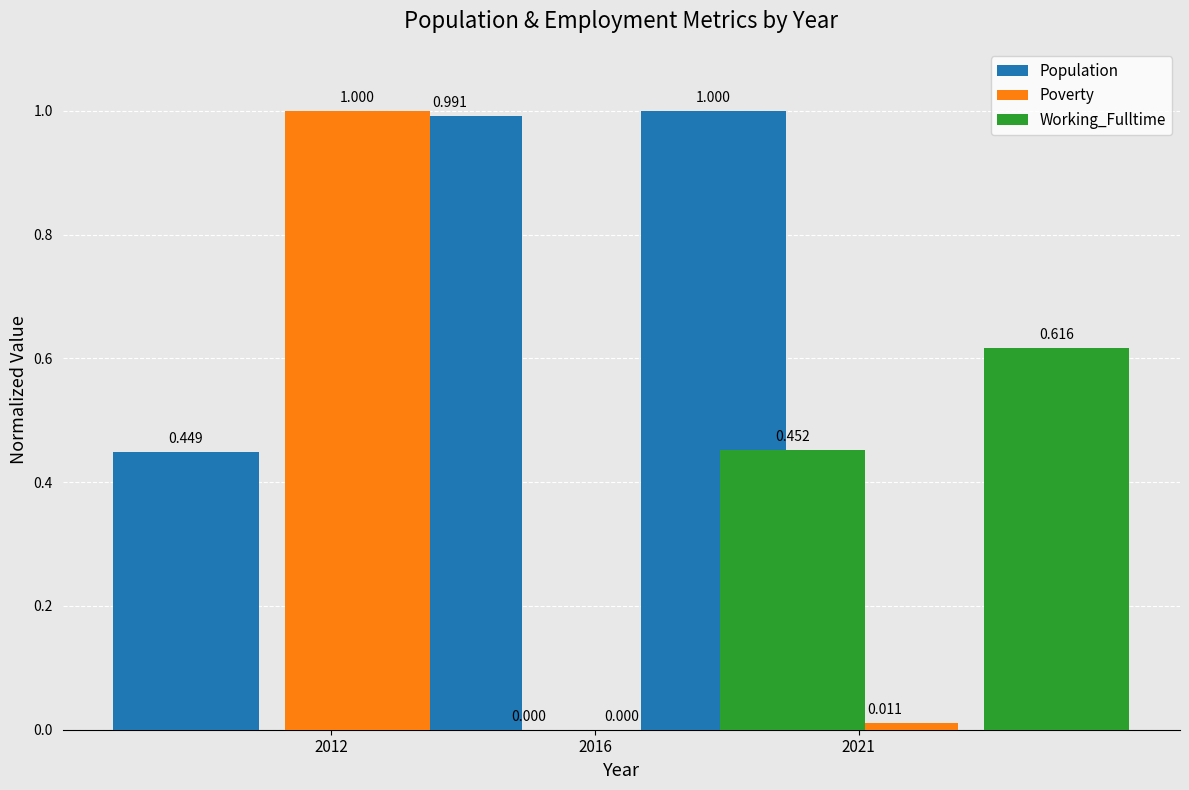

Rank the series by their maximum value, from lowest to highest.

Working_Fulltime, Population, Poverty